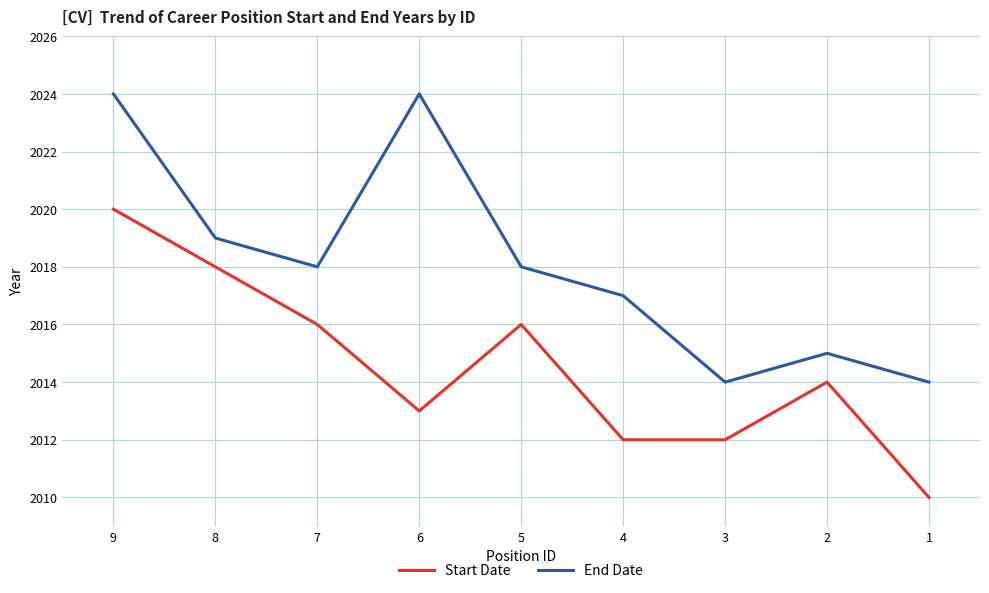

True or false: Start Date has a value of 2013 at 6.

True